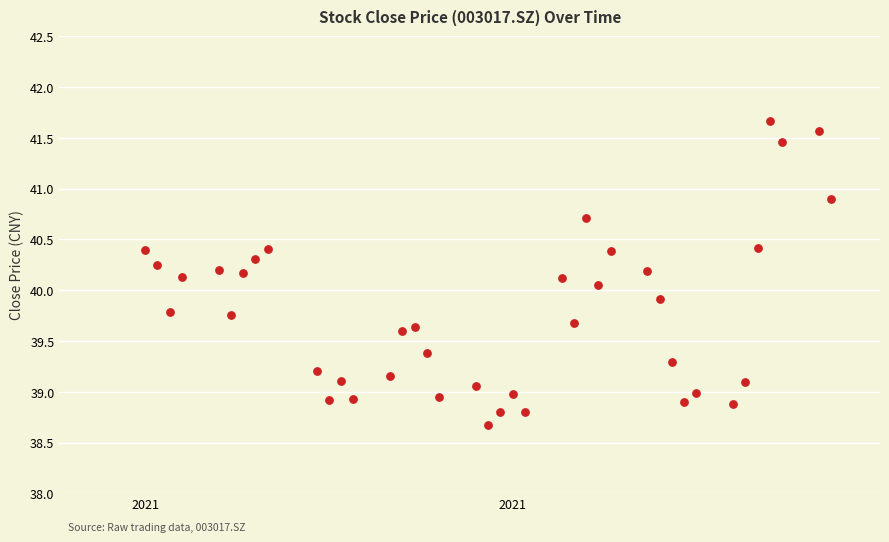

What is the range of Y values (max minus min)?

3.0